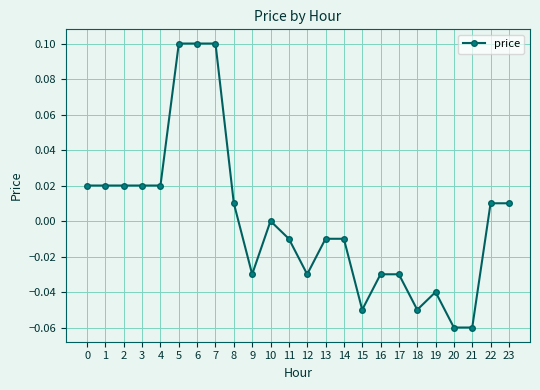

What is the value of the 6th point from the left?

0.1